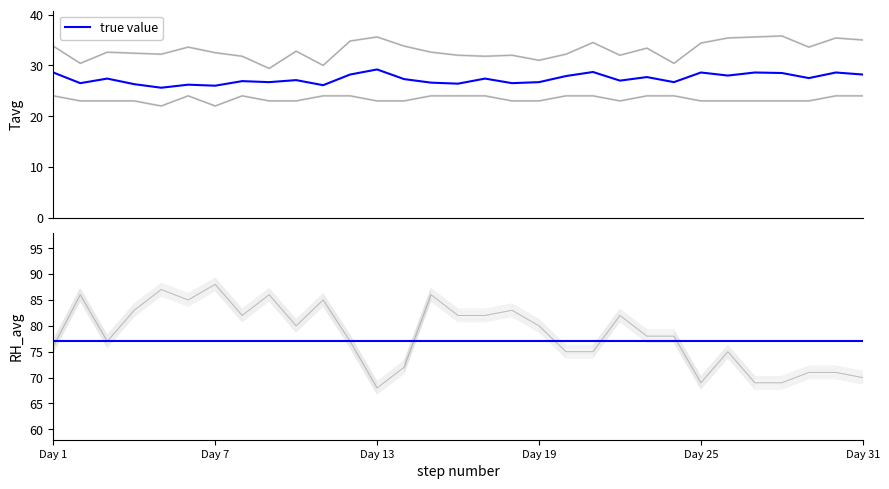

True or false: Tn and Tavg intersect in this chart.

False